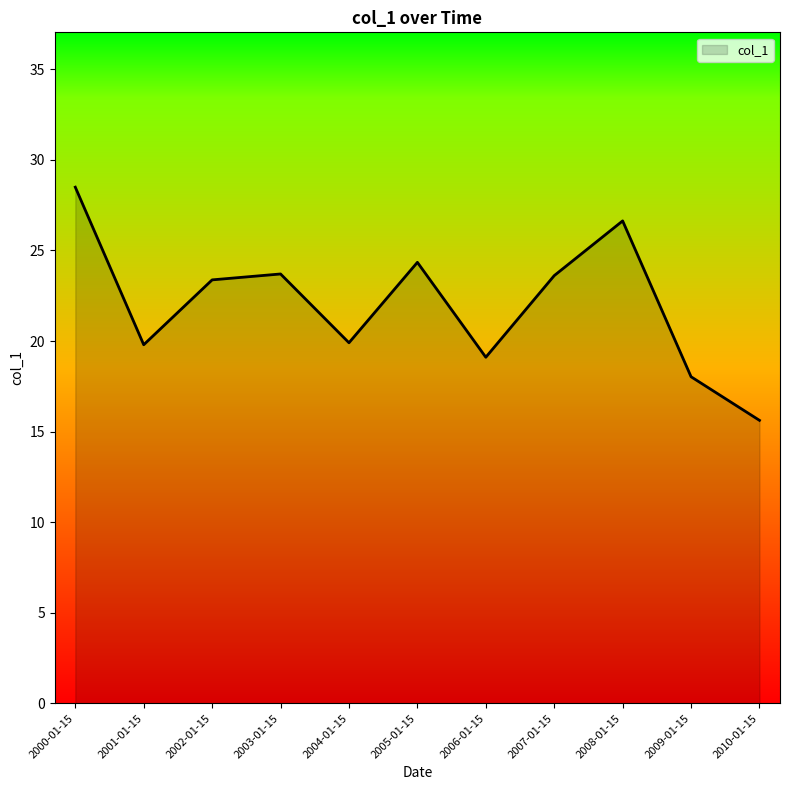

What is the greatest value displayed?

28.5